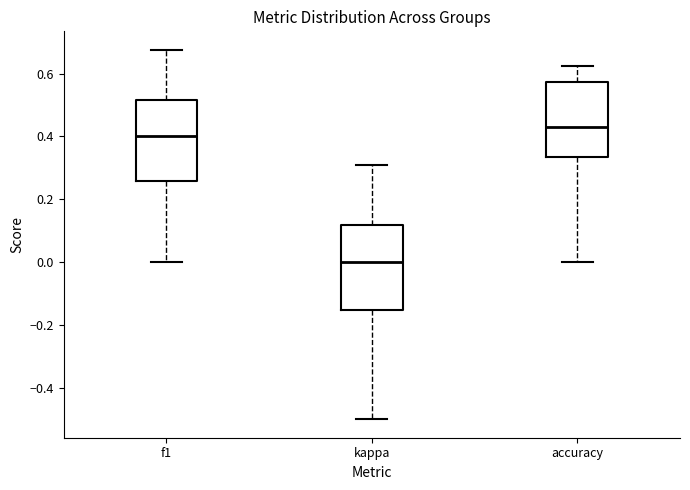

Where does the median line of the box for kappa sit on the y-axis? The values are not printed on the chart, so give them approximately, as read against the axis.

0.00